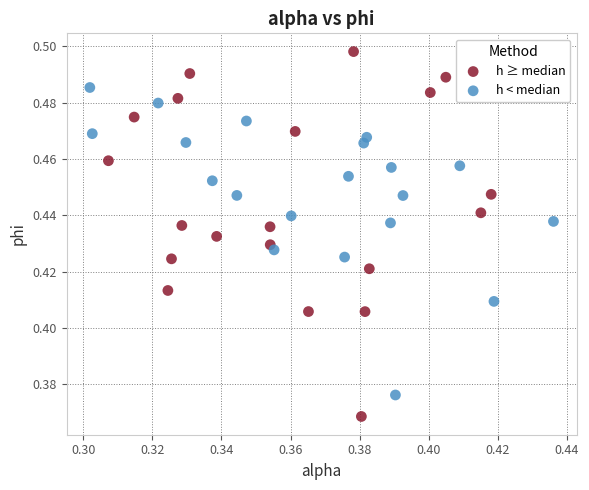

Which series has the widest spread of Y values?

h ≥ median